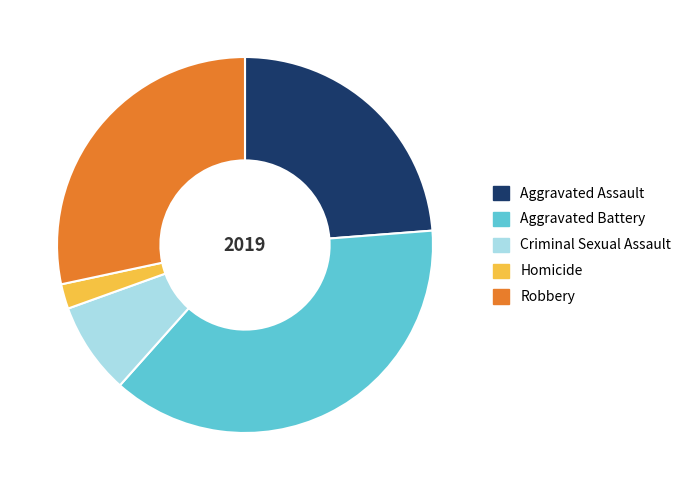

Is there a majority slice in this chart?

No